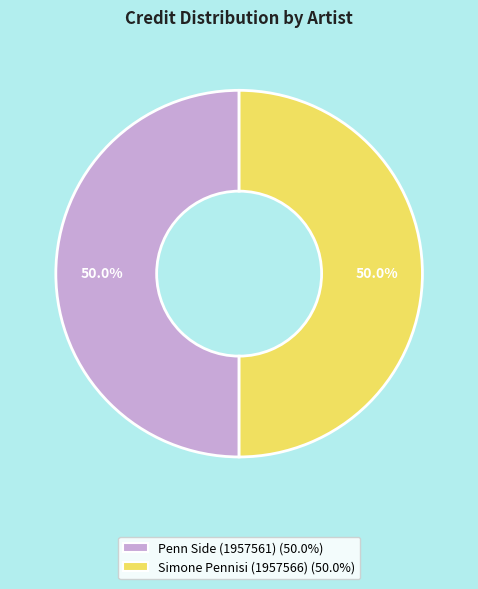

Is the sum of Penn Side (1957561) and Simone Pennisi (1957566) greater than half?

Yes